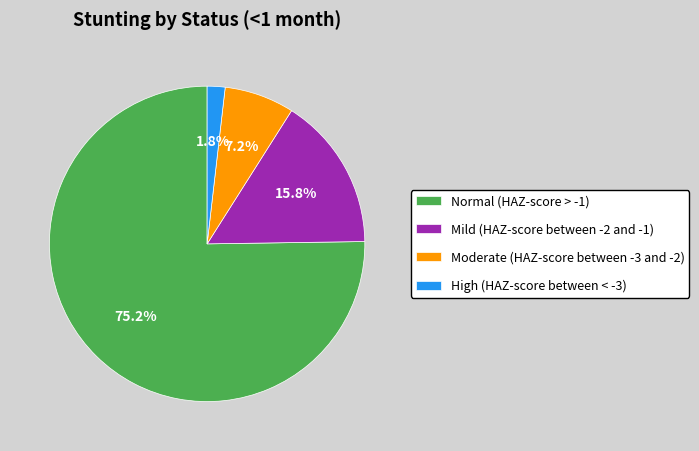

Do Mild (HAZ-score between -2 and -1) and Moderate (HAZ-score between -3 and -2) together represent more than half of the pie?

No